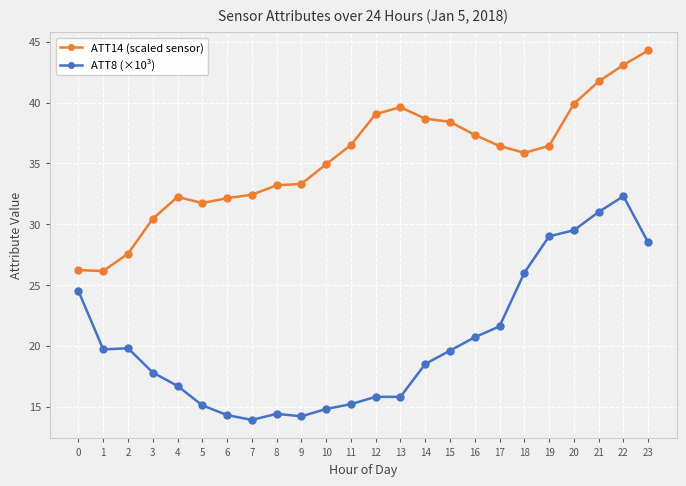

Which series changed the most between 10 and 23?

ATT8 (×10³)